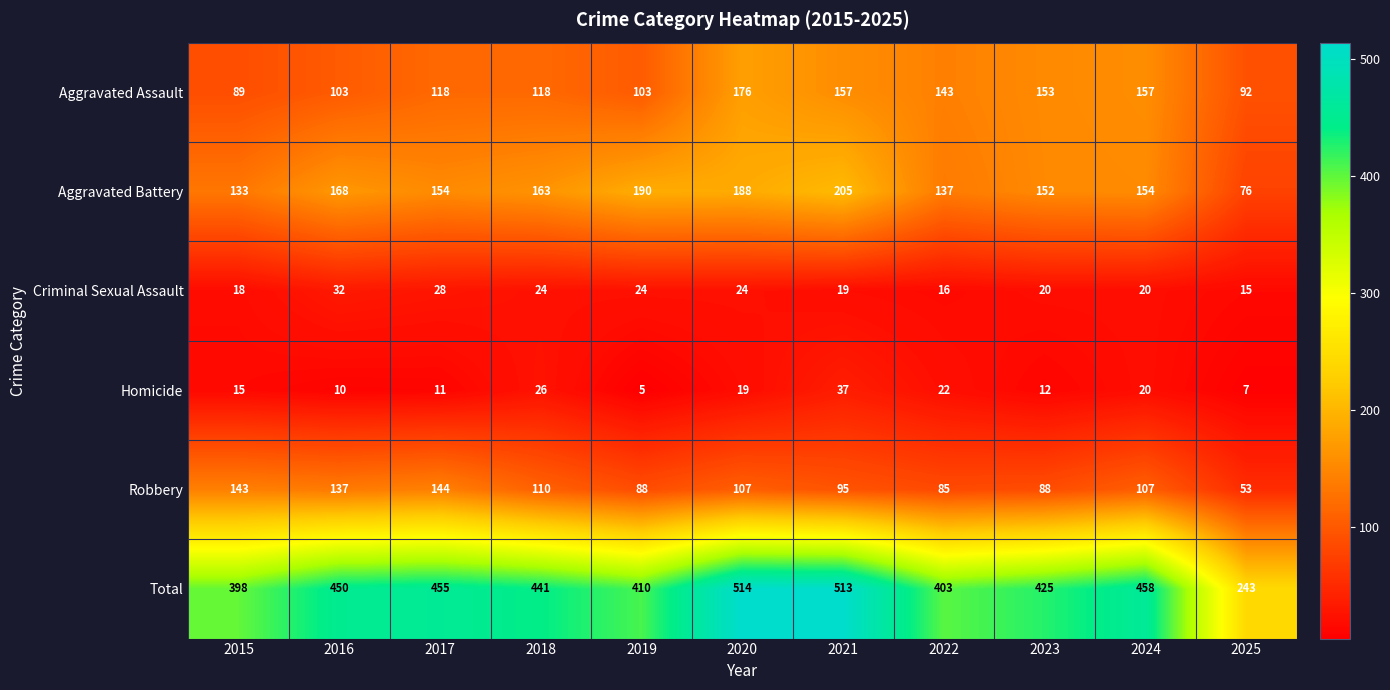

At which category does the chart reach its peak across all series?

2020